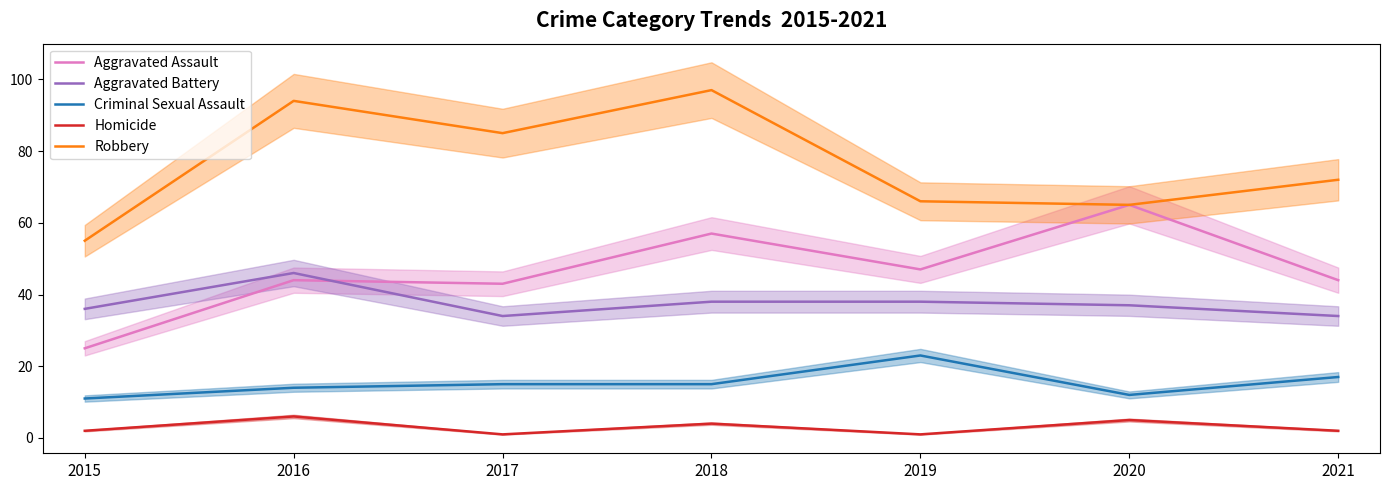

Rank the categories by Aggravated Battery value from highest to lowest.

2016, 2018, 2019, 2020, 2015, 2017, 2021